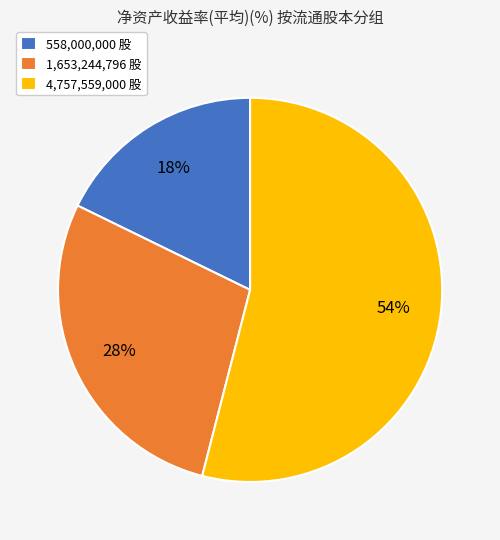

To the nearest percent, what percentage of the pie is 558,000,000 股?

18%